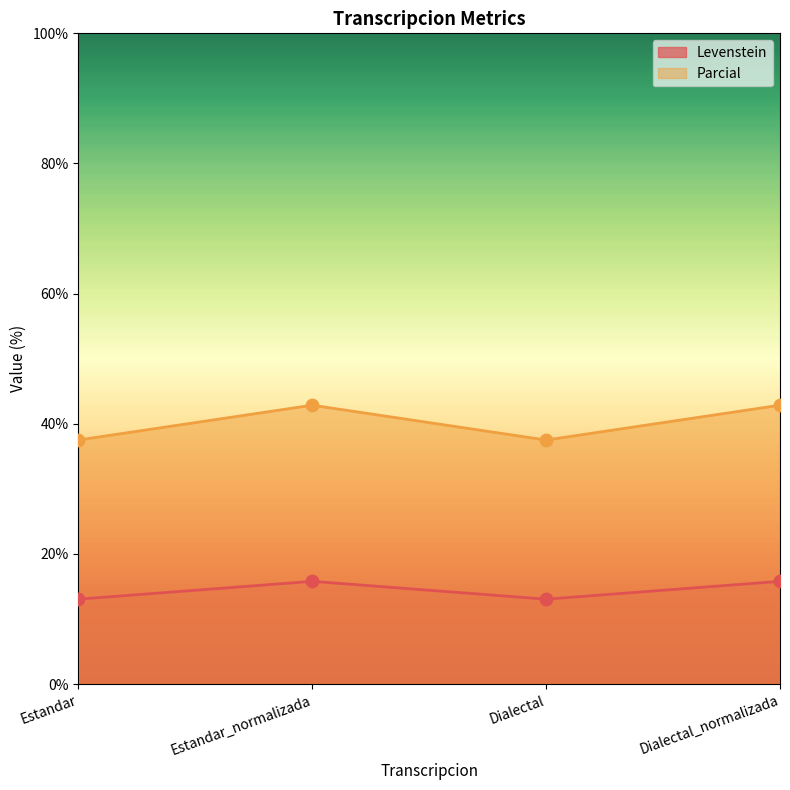

Which series reaches the minimum Y coordinate?

Parcial